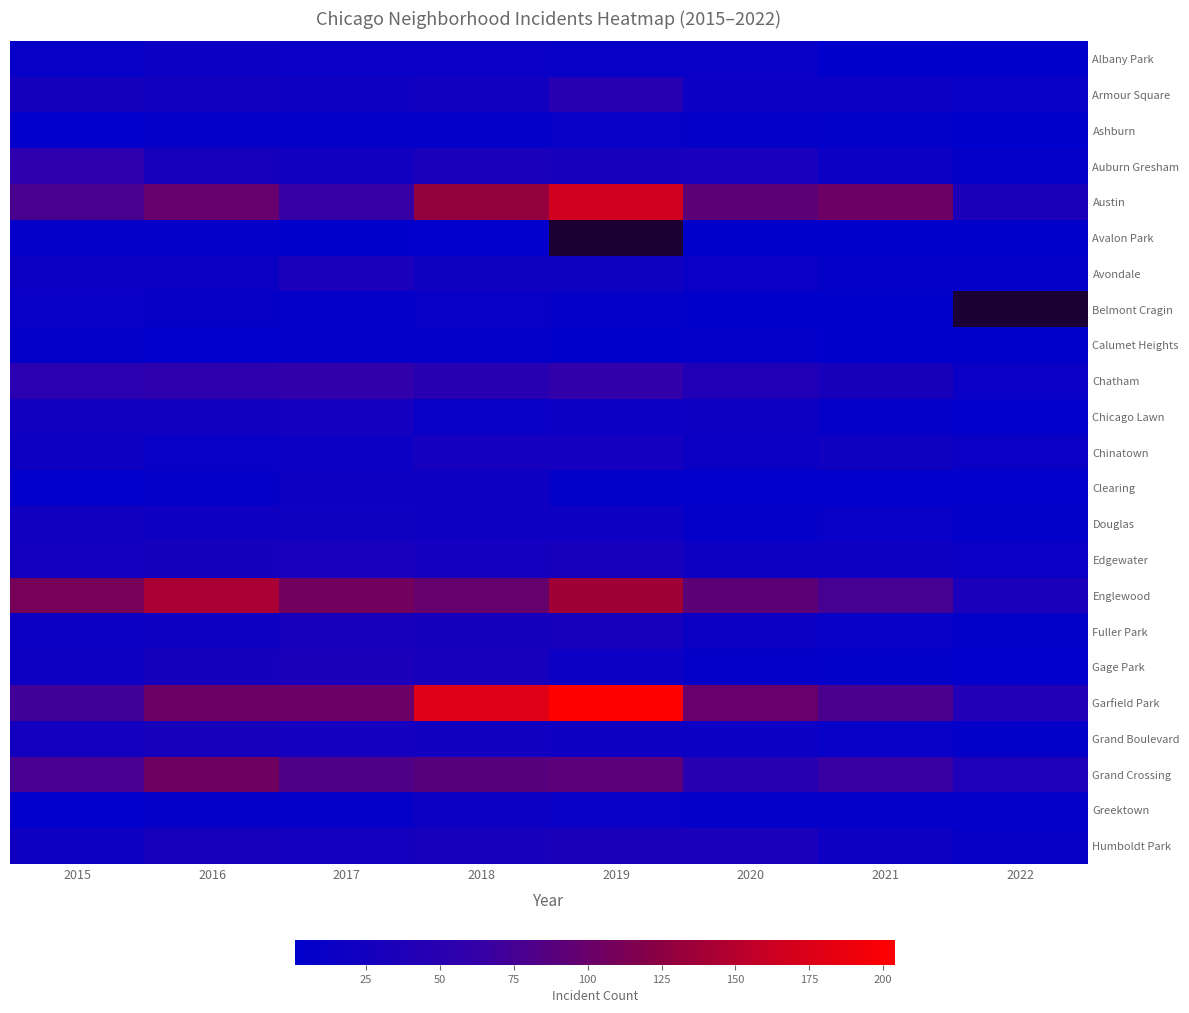

What is the spread (max minus min) of values at 2022?

40.0